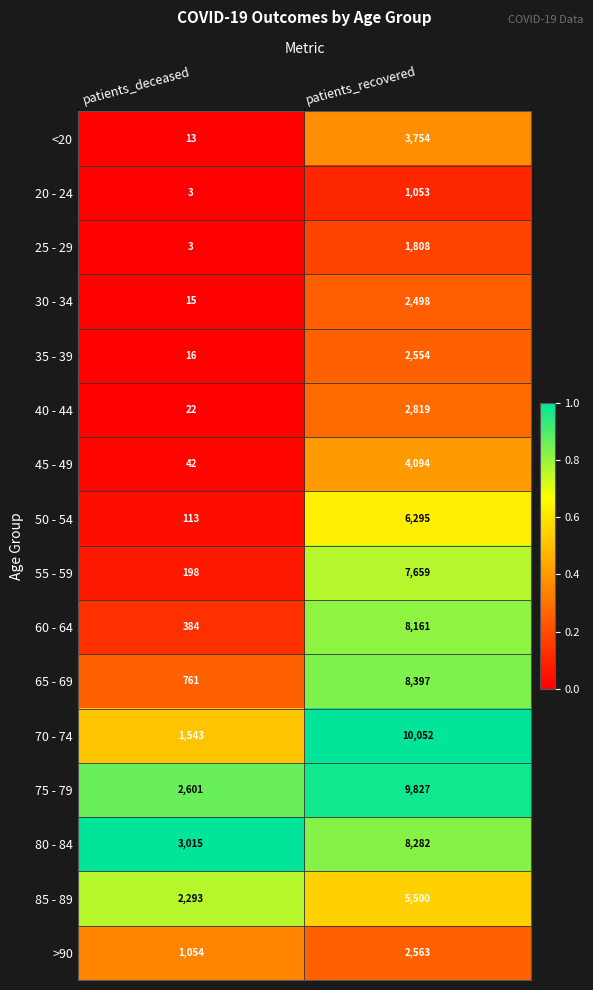

Which series changed the most between patients_deceased and patients_recovered?

70 - 74